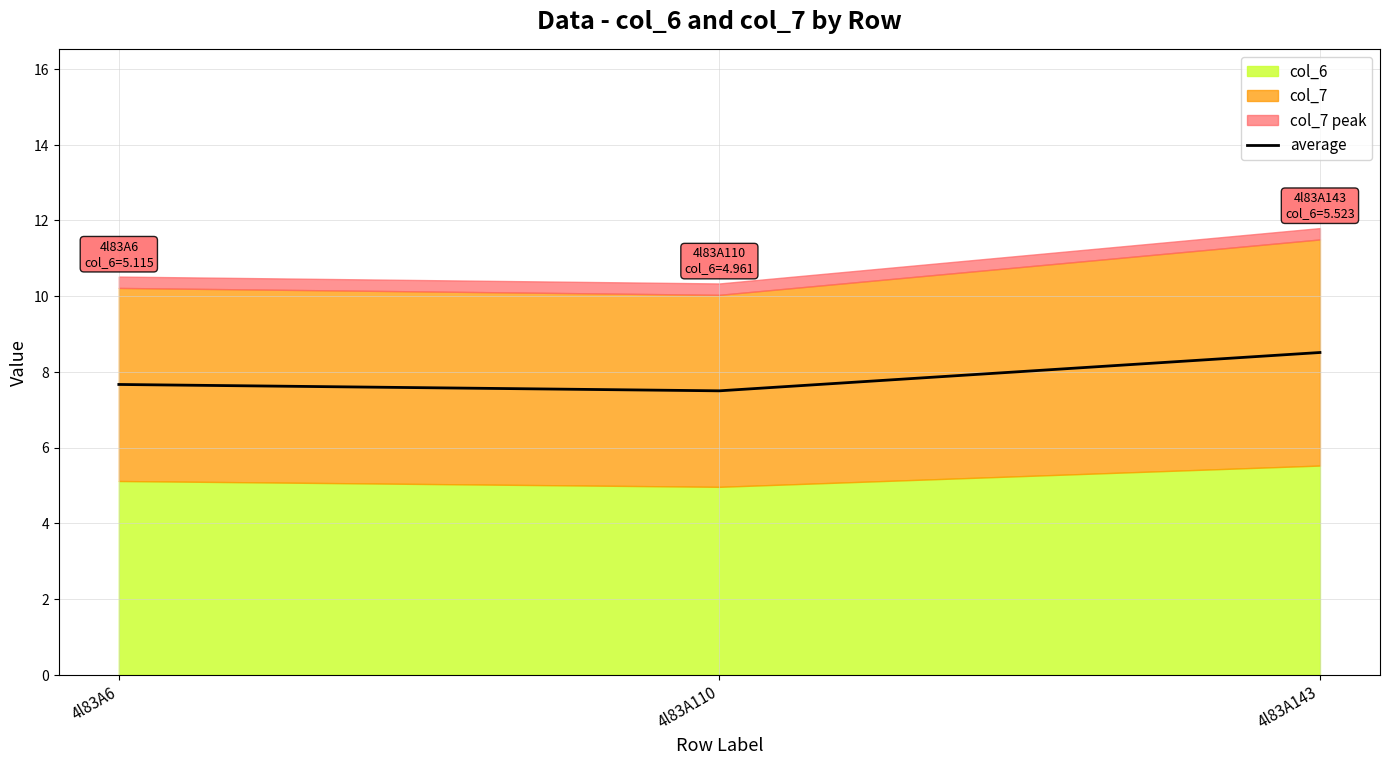

The average series shows 10.4 at 4l83A110. True or false?

False